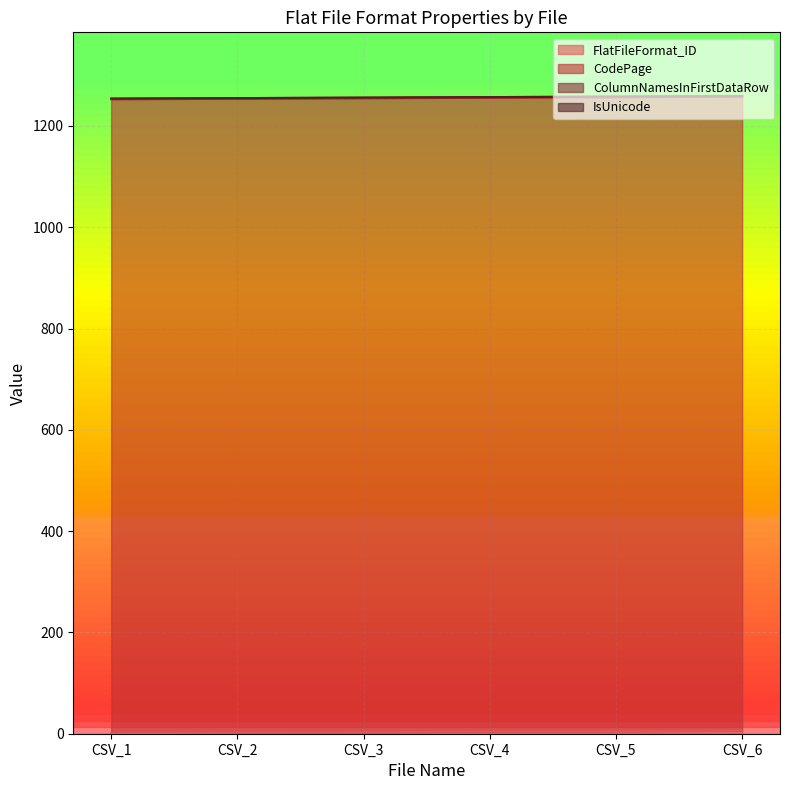

True or false: CodePage and ColumnNamesInFirstDataRow intersect in this chart.

False